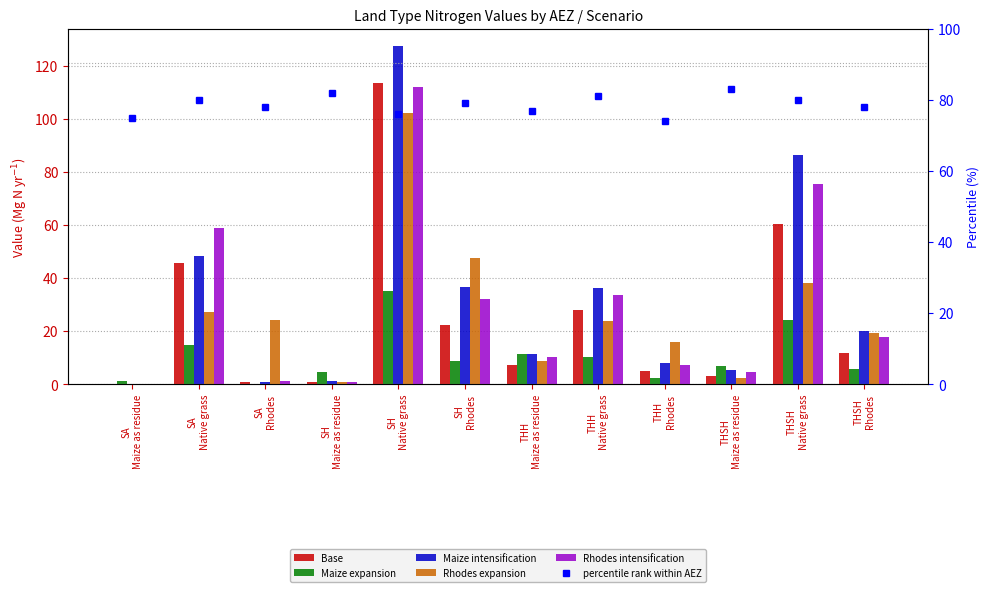

Which series has the largest total across all categories?

percentile rank within AEZ